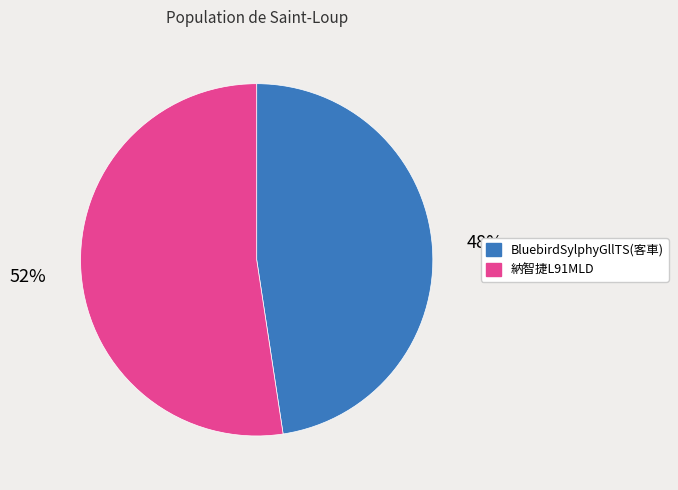

Rank the categories by value from highest to lowest.

納智捷L91MLD, BluebirdSylphyGllTS(客車)